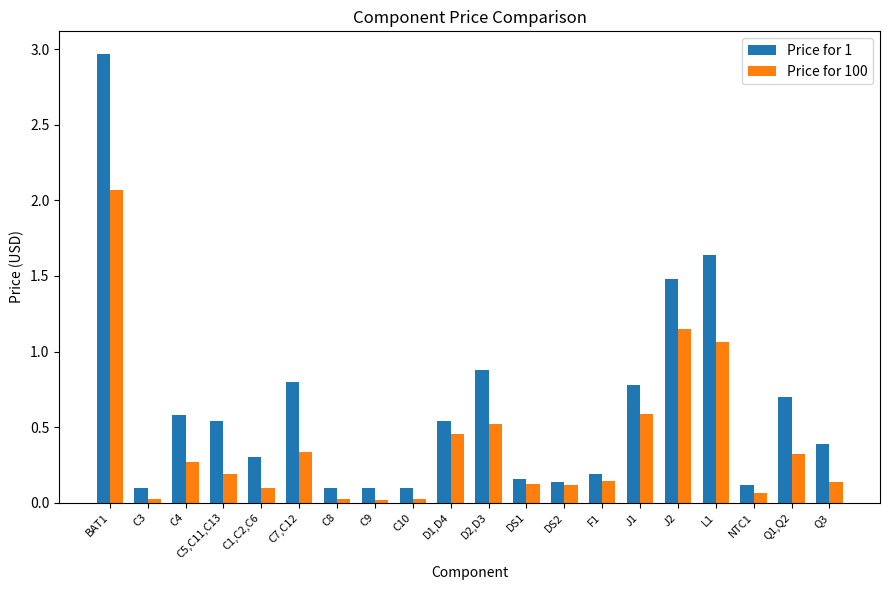

At which category is the sum across all series the highest?

BAT1